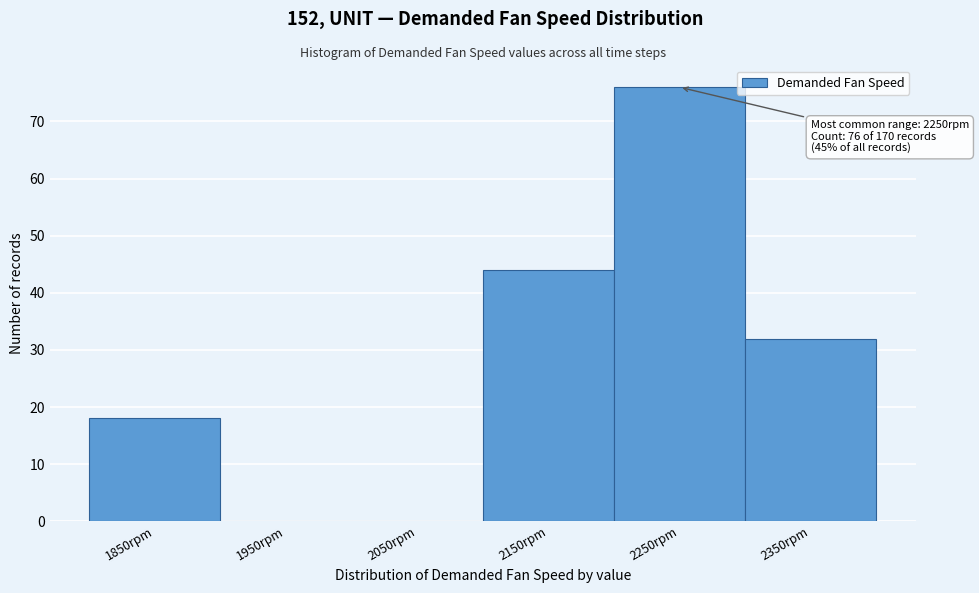

Reading left to right, extract all data points from this chart.

1850rpm=18	1950rpm=0	2050rpm=0	2150rpm=44	2250rpm=76	2350rpm=32